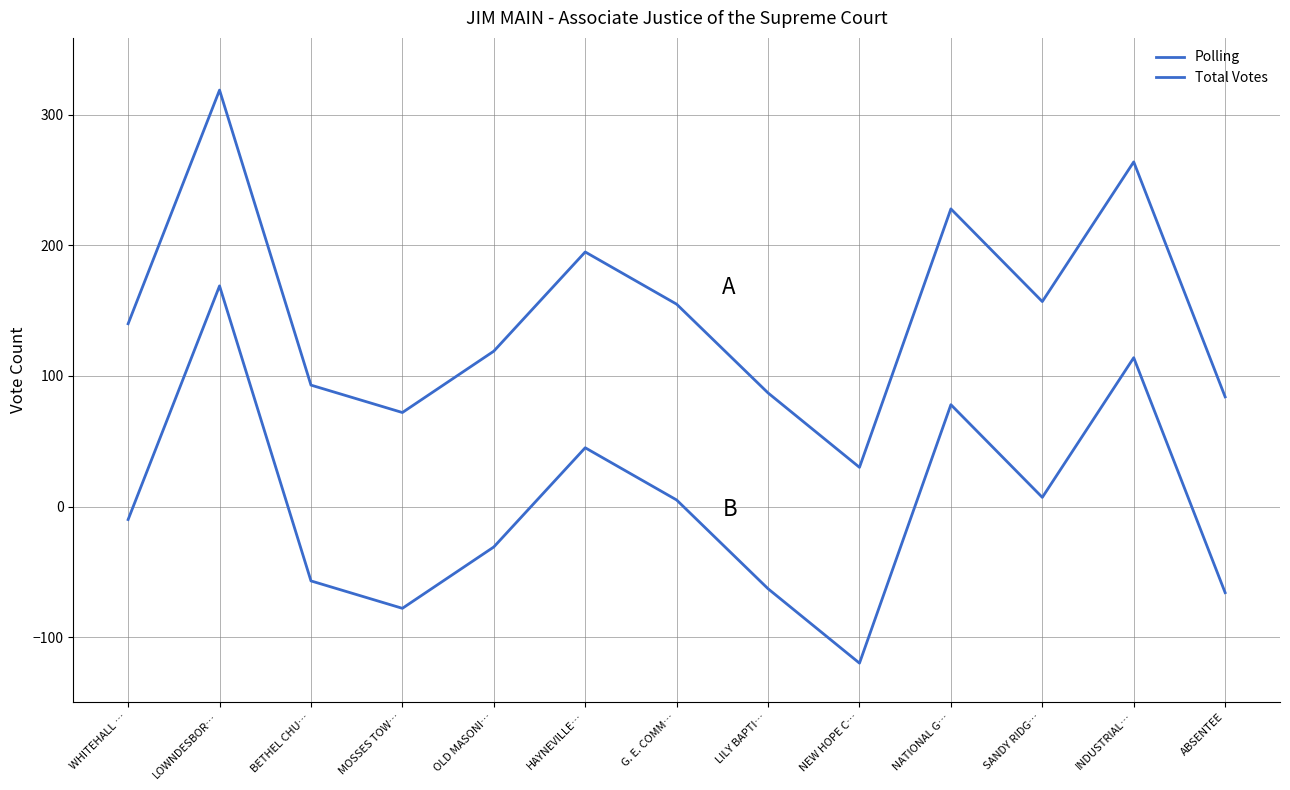

Does the chart have visible grid lines?

Yes